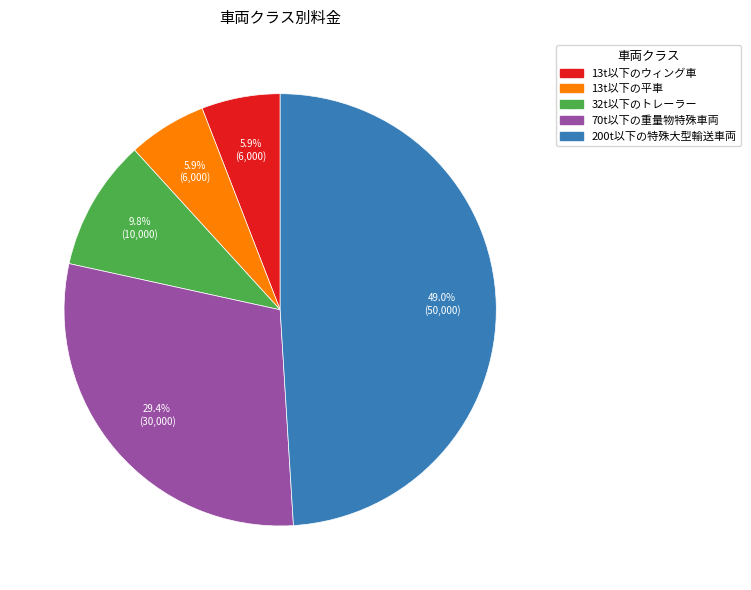

Approximately how many times larger is the value at 13t以下のウィング車 compared to 200t以下の特殊大型輸送車両?

0.1